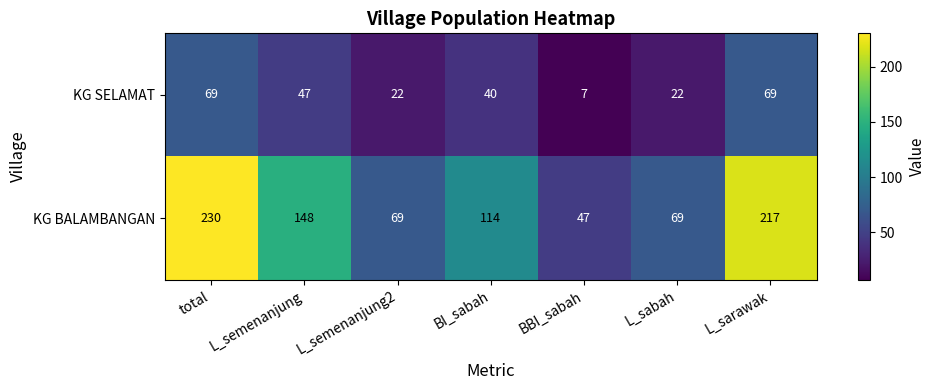

What value does the KG SELAMAT series have at total?

69